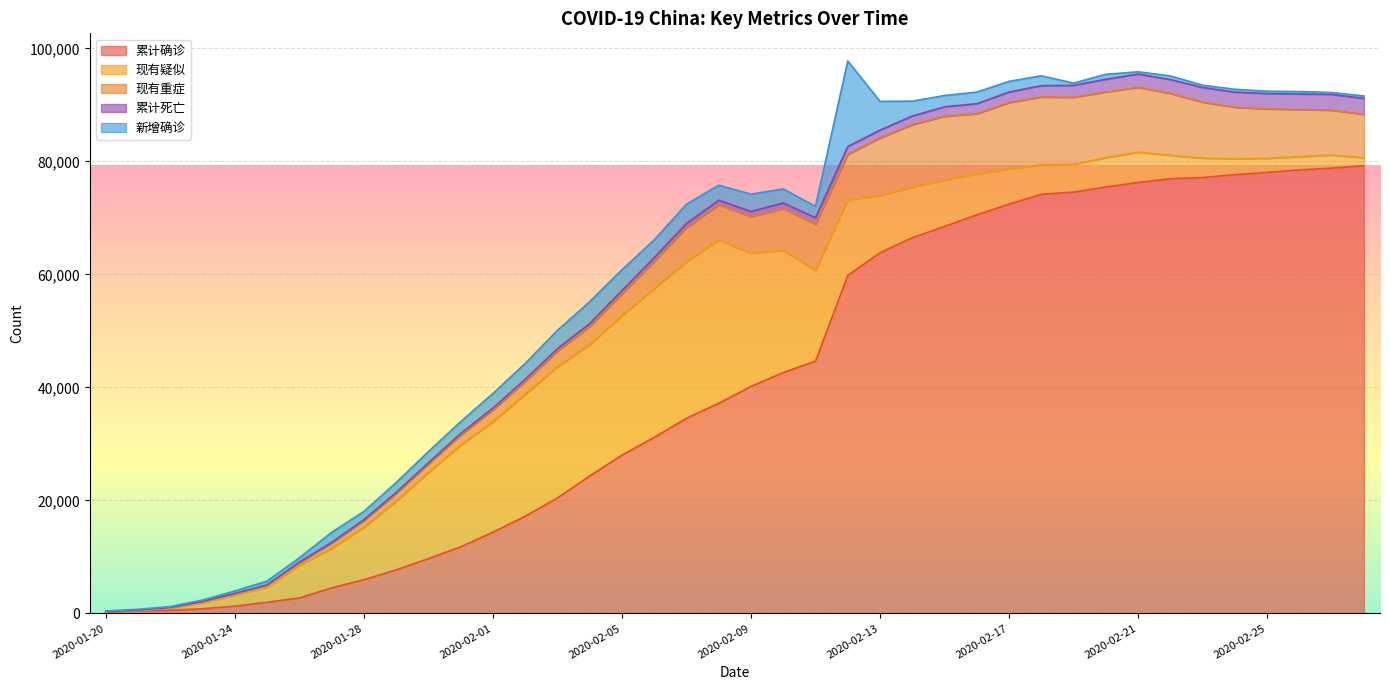

Reading right to left, list all the values displayed in this chart.

累计确诊: 2020-02-28=79251	2020-02-27=78824	2020-02-26=78497	2020-02-25=78064	2020-02-24=77658	2020-02-23=77150	2020-02-22=76936	2020-02-21=76288	2020-02-20=75465	2020-02-19=74576	2020-02-18=74185	2020-02-17=72436	2020-02-16=70548	2020-02-15=68500	2020-02-14=66492	2020-02-13=63851	2020-02-12=59804	2020-02-11=44653	2020-02-10=42638	2020-02-09=40171	2020-02-08=37198	2020-02-07=34546	2020-02-06=31161	2020-02-05=28018	2020-02-04=24324	2020-02-03=20438	2020-02-02=17205	2020-02-01=14380	2020-01-31=11791	2020-01-30=9692	2020-01-29=7711	2020-01-28=5974	2020-01-27=4515	2020-01-26=2744	2020-01-25=1975	2020-01-24=1287	2020-01-23=830	2020-01-22=571	2020-01-21=440	2020-01-20=291
现有疑似: 2020-02-28=1418	2020-02-27=2308	2020-02-26=2358	2020-02-25=2491	2020-02-24=2824	2020-02-23=3434	2020-02-22=4148	2020-02-21=5365	2020-02-20=5206	2020-02-19=4922	2020-02-18=5248	2020-02-17=6242	2020-02-16=7264	2020-02-15=8228	2020-02-14=8969	2020-02-13=10109	2020-02-12=13435	2020-02-11=16067	2020-02-10=21675	2020-02-09=23589	2020-02-08=28942	2020-02-07=27657	2020-02-06=26359	2020-02-05=24702	2020-02-04=23260	2020-02-03=23214	2020-02-02=21558	2020-02-01=19544	2020-01-31=17988	2020-01-30=15238	2020-01-29=12167	2020-01-28=9239	2020-01-27=6973	2020-01-26=5794	2020-01-25=2684	2020-01-24=1965	2020-01-23=1072	2020-01-22=393	2020-01-21=37	2020-01-20=54
现有重症: 2020-02-28=7664	2020-02-27=7952	2020-02-26=8346	2020-02-25=8752	2020-02-24=9126	2020-02-23=9915	2020-02-22=10968	2020-02-21=11477	2020-02-20=11633	2020-02-19=11864	2020-02-18=11977	2020-02-17=11741	2020-02-16=10644	2020-02-15=11272	2020-02-14=11053	2020-02-13=10204	2020-02-12=8030	2020-02-11=8204	2020-02-10=7333	2020-02-09=6484	2020-02-08=6188	2020-02-07=6101	2020-02-06=4821	2020-02-05=3859	2020-02-04=3219	2020-02-03=2788	2020-02-02=2296	2020-02-01=2110	2020-01-31=1795	2020-01-30=1527	2020-01-29=1370	2020-01-28=1239	2020-01-27=976	2020-01-26=461	2020-01-25=324	2020-01-24=237	2020-01-23=177	2020-01-22=95	2020-01-21=102	2020-01-20=0
累计死亡: 2020-02-28=2835	2020-02-27=2788	2020-02-26=2744	2020-02-25=2715	2020-02-24=2663	2020-02-23=2592	2020-02-22=2442	2020-02-21=2345	2020-02-20=2236	2020-02-19=2118	2020-02-18=2004	2020-02-17=1868	2020-02-16=1770	2020-02-15=1665	2020-02-14=1523	2020-02-13=1380	2020-02-12=1367	2020-02-11=1113	2020-02-10=1016	2020-02-09=908	2020-02-08=811	2020-02-07=722	2020-02-06=636	2020-02-05=563	2020-02-04=490	2020-02-03=425	2020-02-02=361	2020-02-01=304	2020-01-31=259	2020-01-30=213	2020-01-29=170	2020-01-28=132	2020-01-27=106	2020-01-26=80	2020-01-25=56	2020-01-24=41	2020-01-23=25	2020-01-22=17	2020-01-21=9	2020-01-20=6
新增确诊: 2020-02-28=427	2020-02-27=327	2020-02-26=433	2020-02-25=406	2020-02-24=508	2020-02-23=409	2020-02-22=648	2020-02-21=397	2020-02-20=889	2020-02-19=394	2020-02-18=1749	2020-02-17=1886	2020-02-16=2048	2020-02-15=2009	2020-02-14=2641	2020-02-13=5090	2020-02-12=15152	2020-02-11=2015	2020-02-10=2478	2020-02-09=3062	2020-02-08=2656	2020-02-07=3399	2020-02-06=3143	2020-02-05=3694	2020-02-04=3887	2020-02-03=3235	2020-02-02=2829	2020-02-01=2590	2020-01-31=2102	2020-01-30=1982	2020-01-29=1737	2020-01-28=1459	2020-01-27=1771	2020-01-26=769	2020-01-25=688	2020-01-24=444	2020-01-23=259	2020-01-22=131	2020-01-21=149	2020-01-20=77